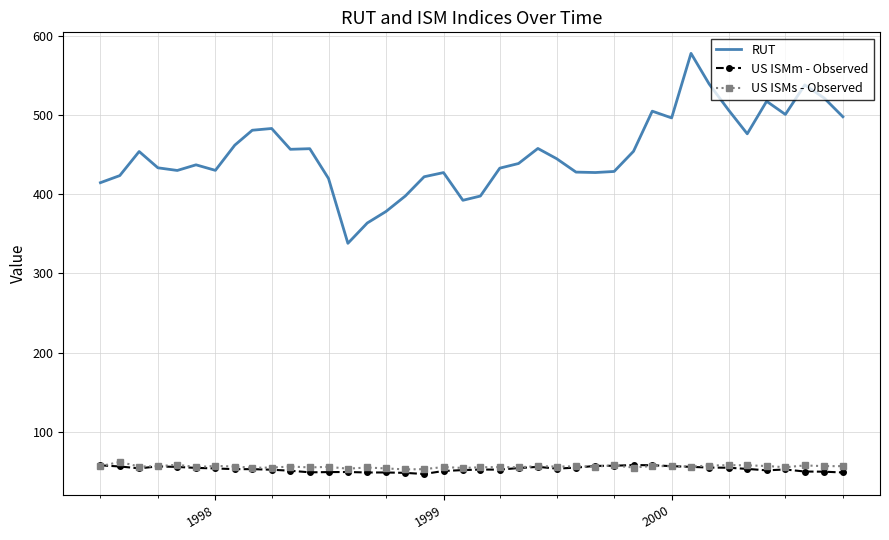

True or false: RUT and US ISMs - Observed cross at least once.

False